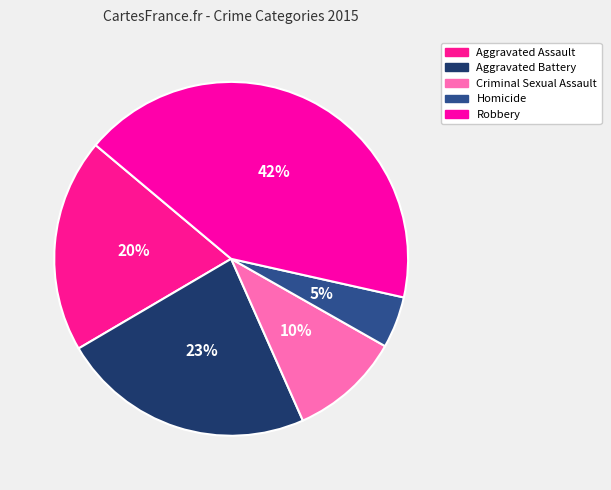

To the nearest percent, what percentage of the pie is Robbery?

42%